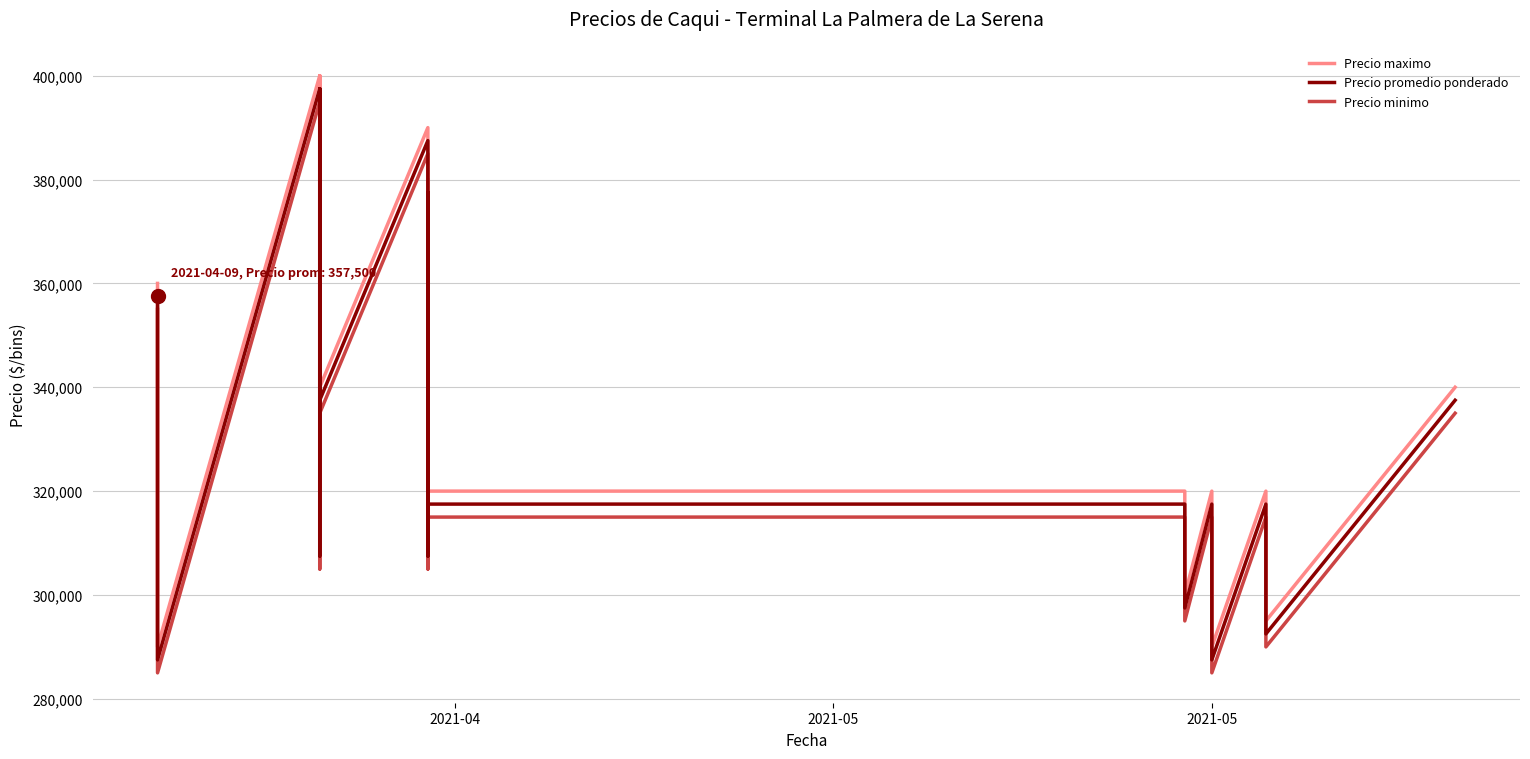

At how many categories does at least one series exceed 335582?

10